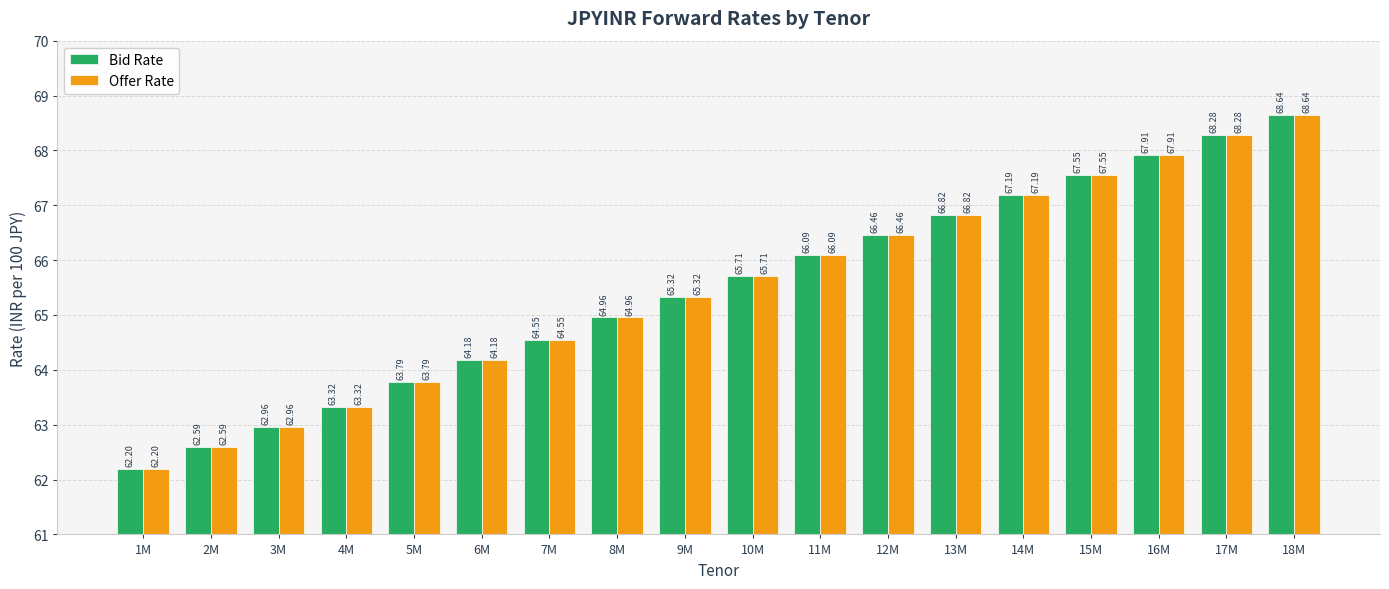

What is the lowest value of the Bid Rate series?

62.2